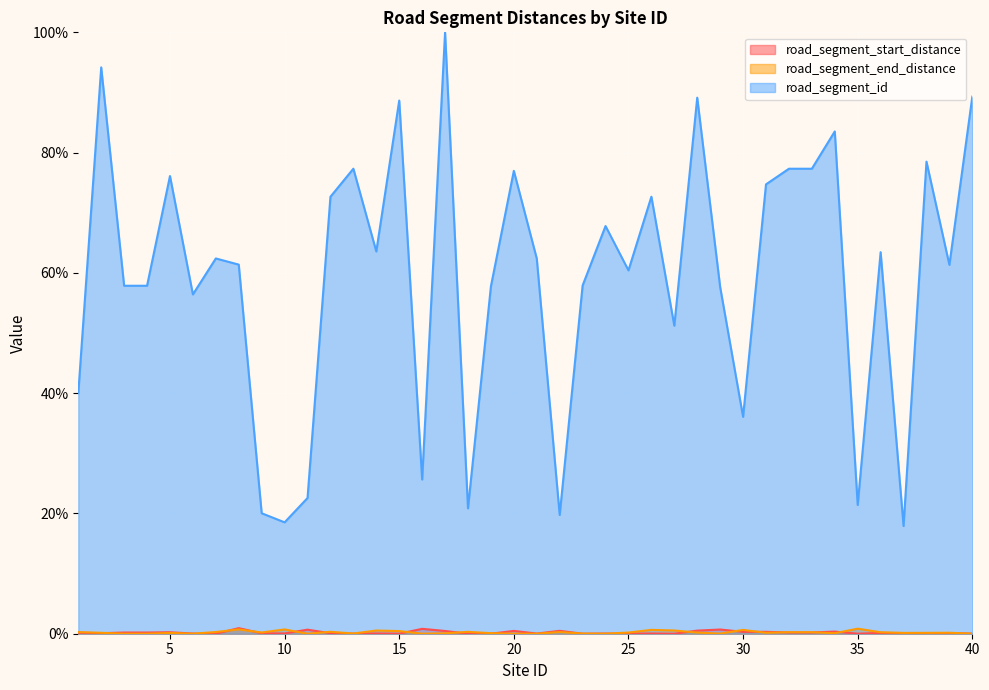

Which series has the widest spread of values?

road_segment_id